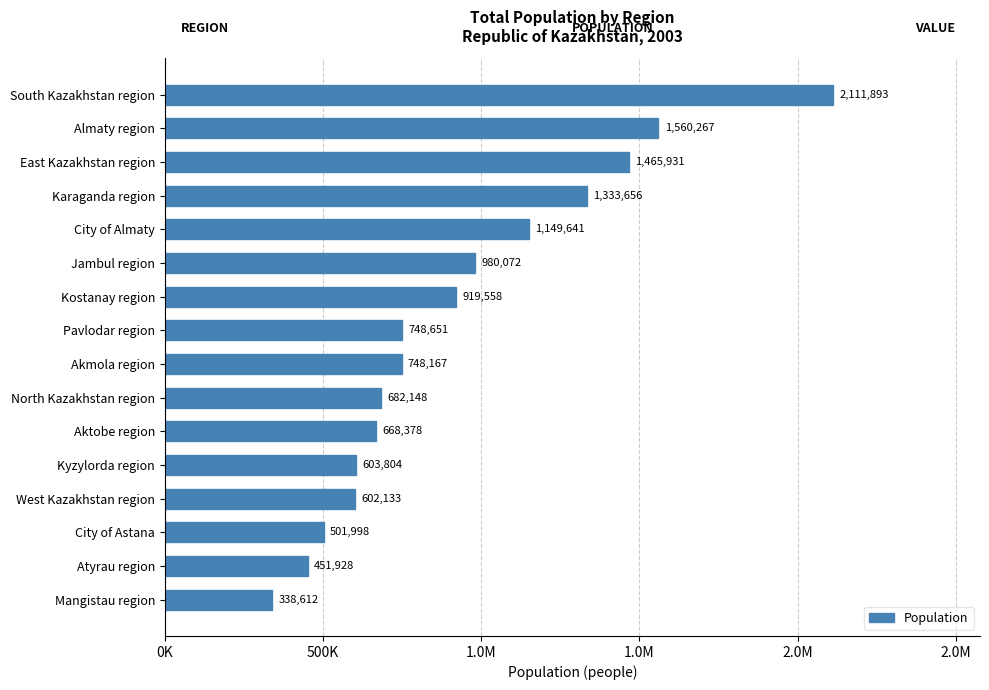

Are the bars horizontal?

Yes